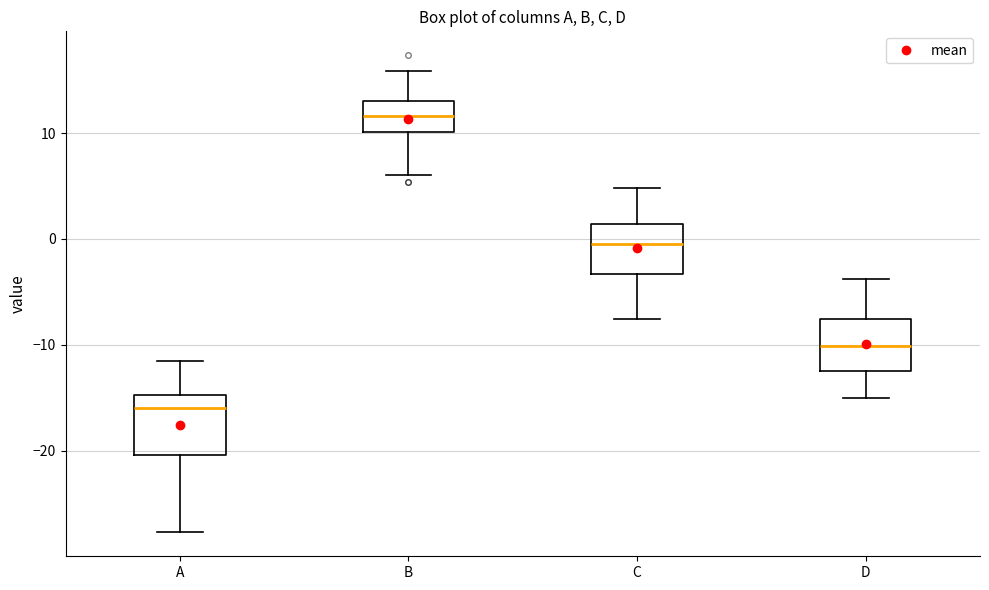

Reading left to right, read every box against the y-axis: the position of its median line, the range the box covers, and the ends of its whiskers. The values are not printed on the chart, so give them approximately, as read against the axis.

A: median -16, box -20 to -15, whiskers -28 to -11
B: median 12, box 10 to 13, whiskers 6 to 16
C: median 0, box -3 to 1, whiskers -8 to 5
D: median -10, box -12 to -8, whiskers -15 to -4